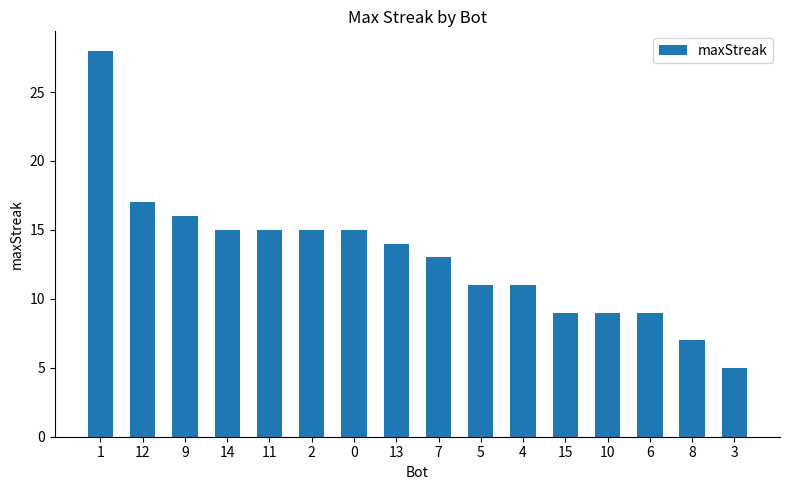

What is the label of the 12th bar from the left?

15